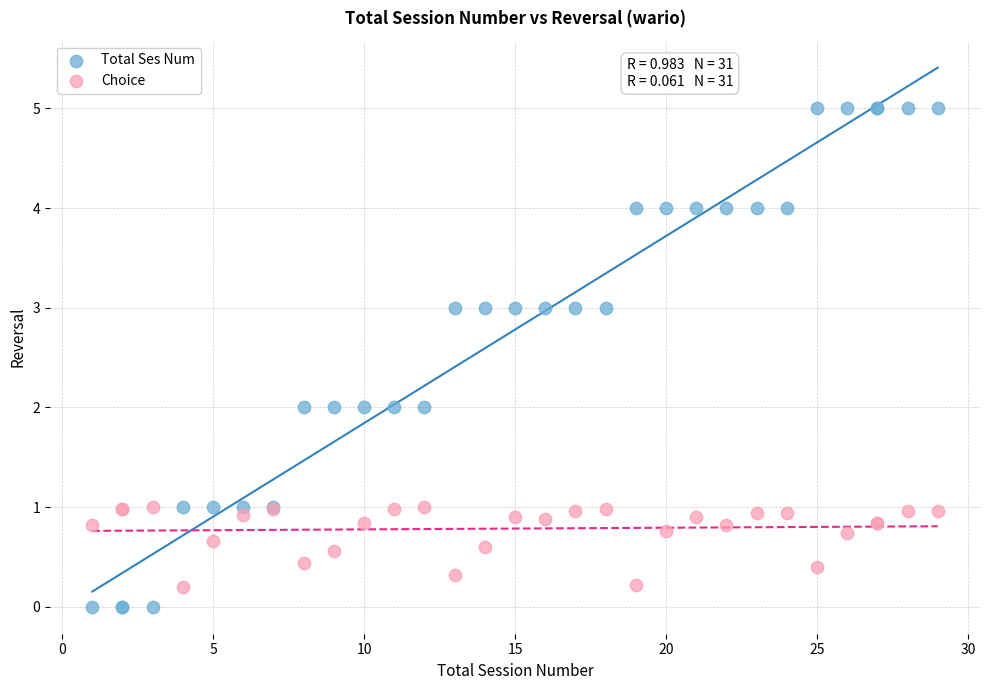

Which series contains the highest Y value?

Total Ses Num